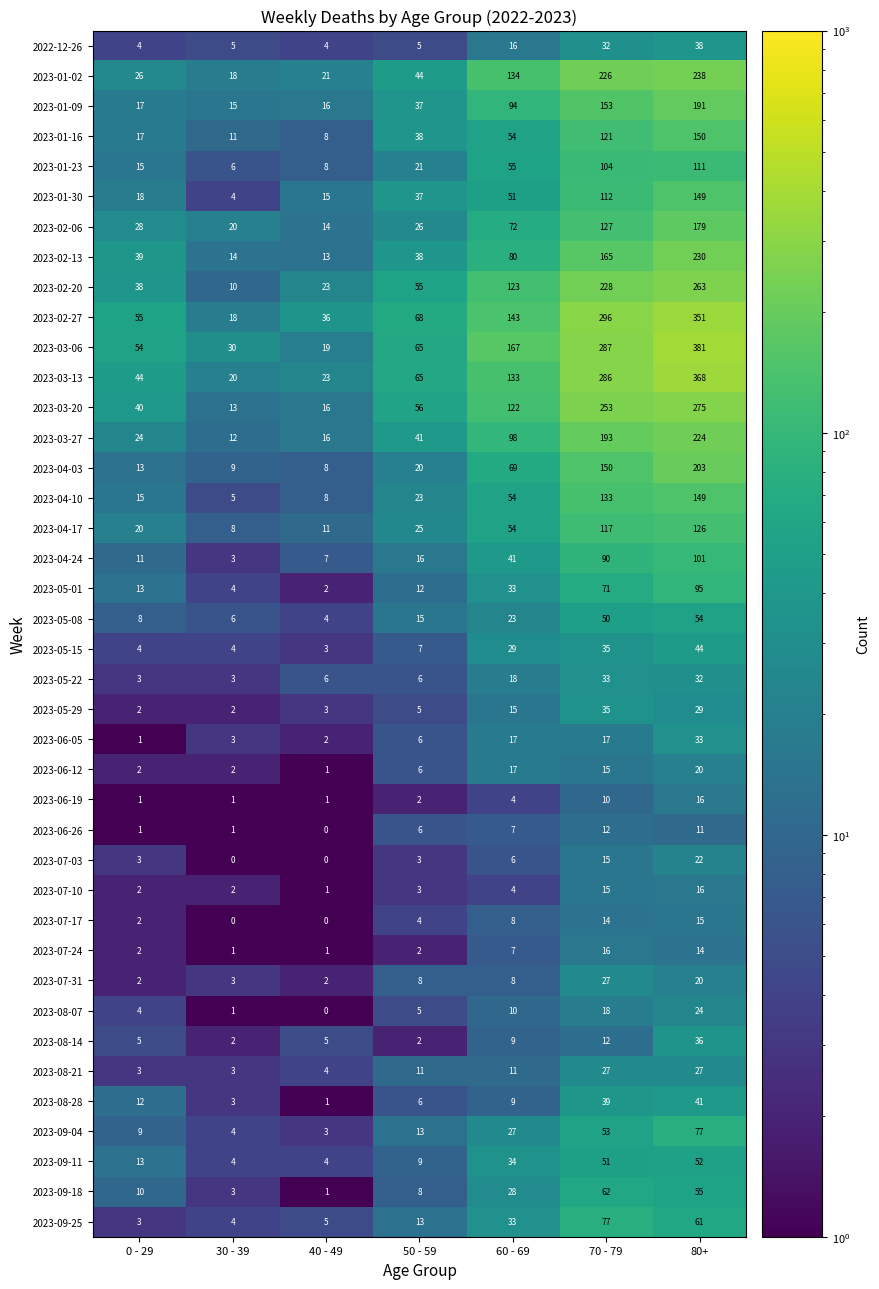

Which category has the highest value across all series?

80+